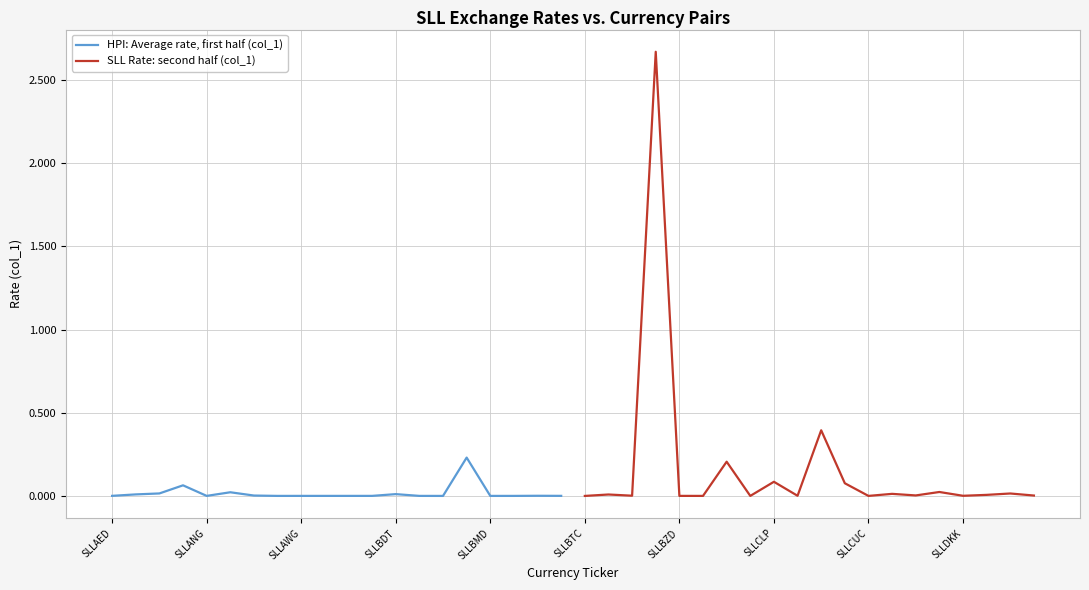

The value of HPI: Average rate, first half (col_1) at 14 is 0.0. True or false?

True